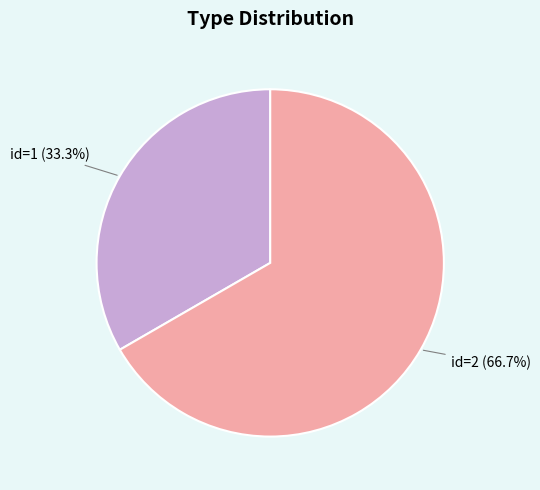

To the nearest percent, what is the average slice percentage?

50%